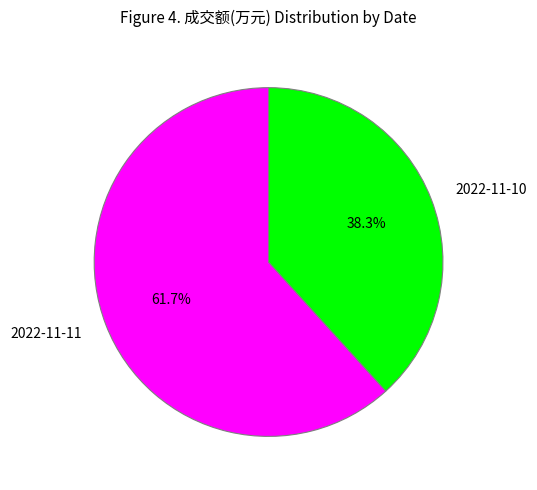

How much of the chart is everything except 2022-11-10?

61.7%